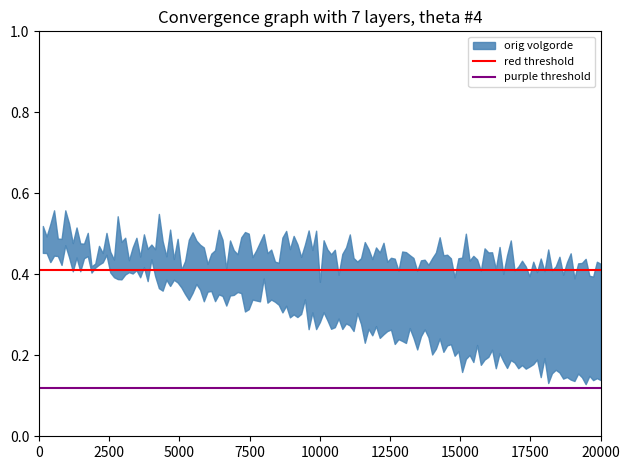

What is the sum of the red threshold values at 2500 and 0?

0.8